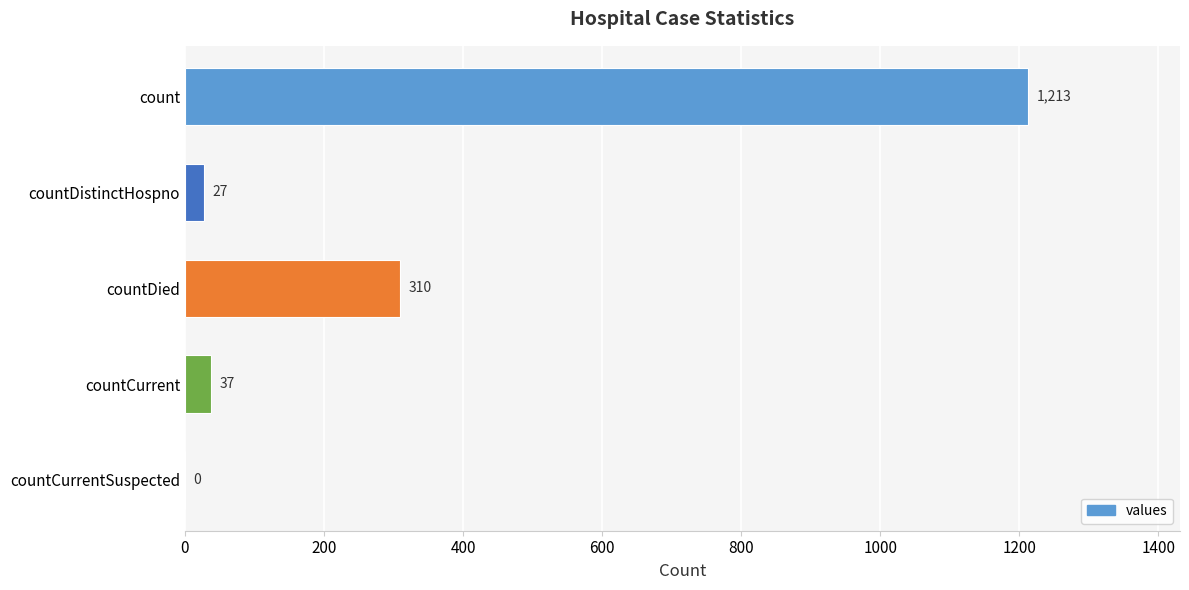

Reading bottom to top, what are all the values shown in this chart?

countCurrentSuspected=0	countCurrent=37	countDied=310	countDistinctHospno=27	count=1213